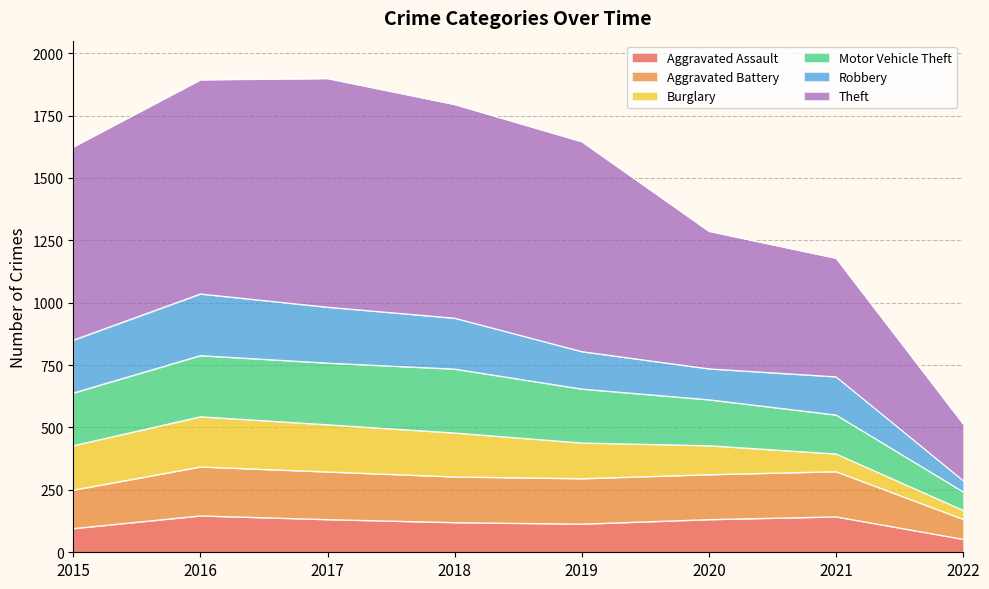

What is the approximate value of Aggravated Assault at 2016?

146